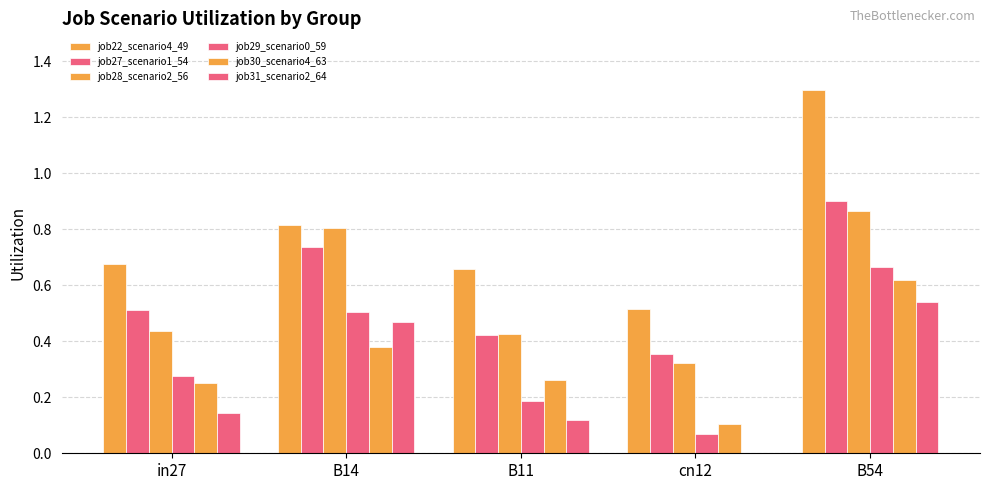

How many groups of bars are there?

5